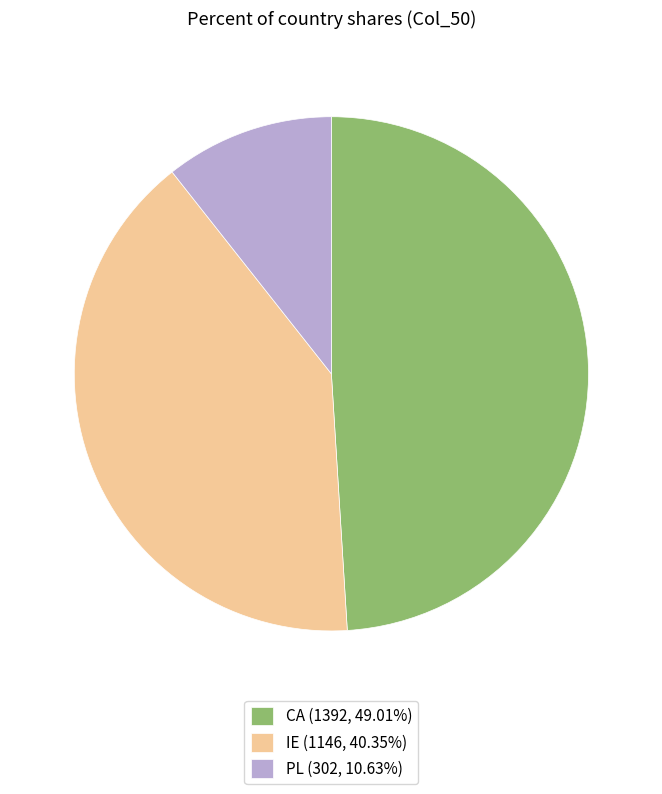

Is the sum of IE (1146, 40.35%) and PL (302, 10.63%) greater than half?

Yes